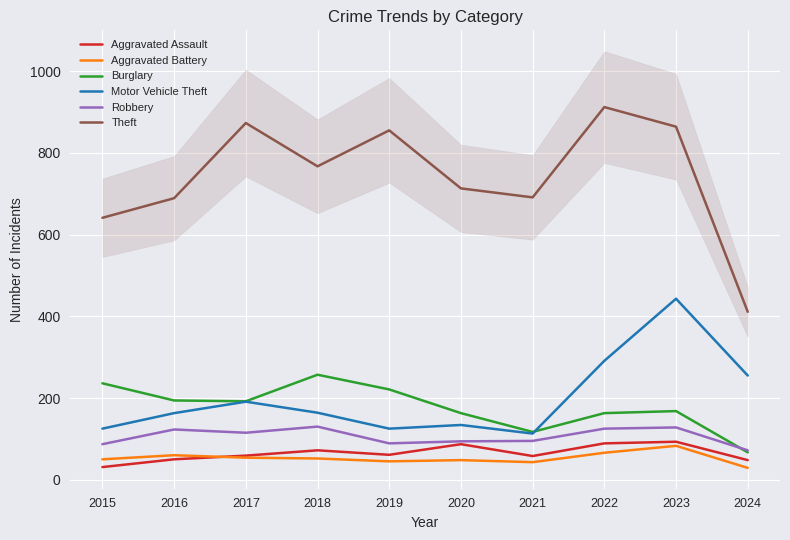

Reading left to right, what are all the values shown in this chart?

Aggravated Assault: 31	50	59	72	61	87	58	89	93	48
Aggravated Battery: 50	60	54	52	45	48	43	66	83	29
Burglary: 236	194	192	257	221	163	117	163	168	67
Motor Vehicle Theft: 125	163	191	164	125	134	113	291	443	255
Robbery: 87	123	115	130	89	94	95	125	128	72
Theft: 641	689	873	767	855	713	691	912	864	411